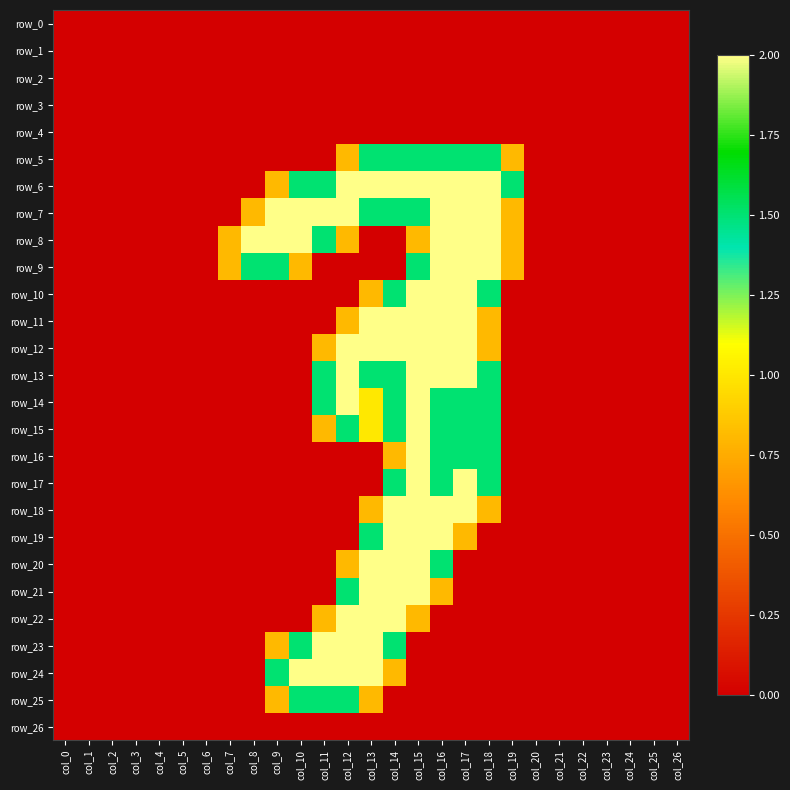

Between col_13 and col_22, which series saw the biggest shift?

row_6